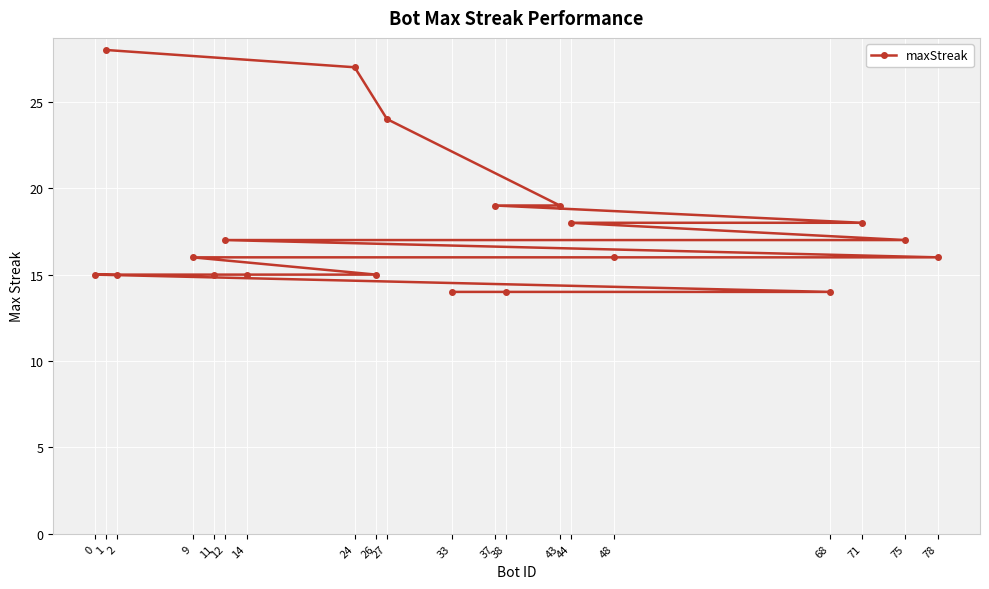

What is the value of the 4th point from the left?

16